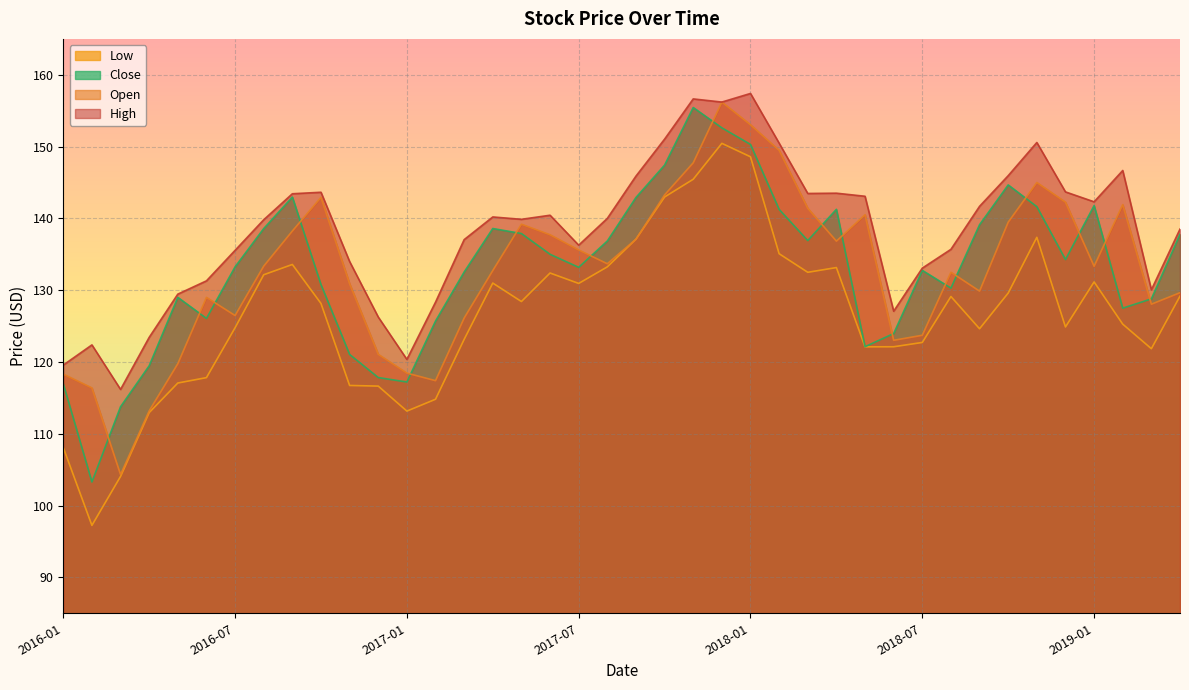

What is the sum of all Open values?

5309.2